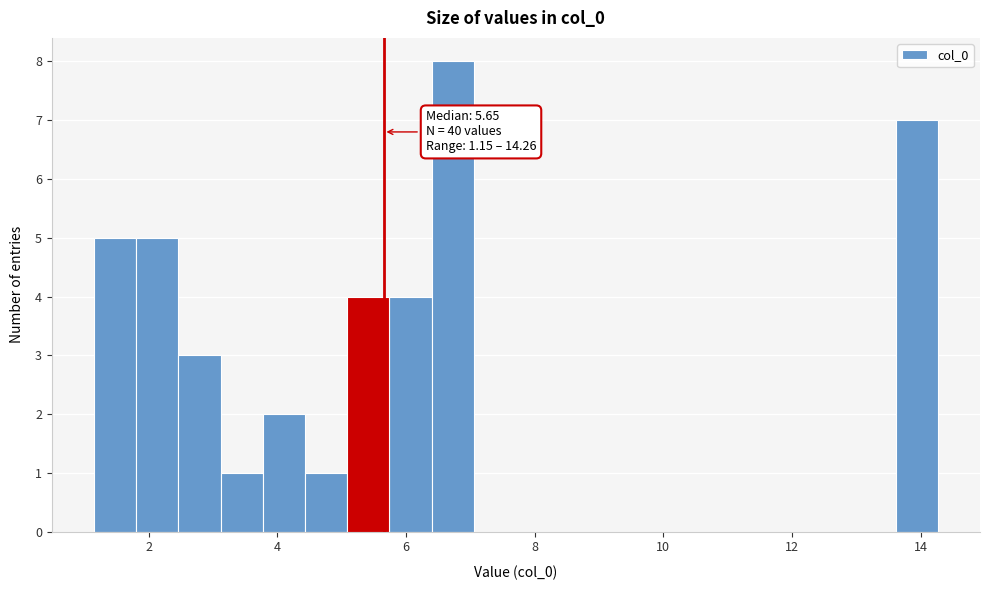

Read against the x-axis, roughly where is the centre of the tallest bar?

6.8